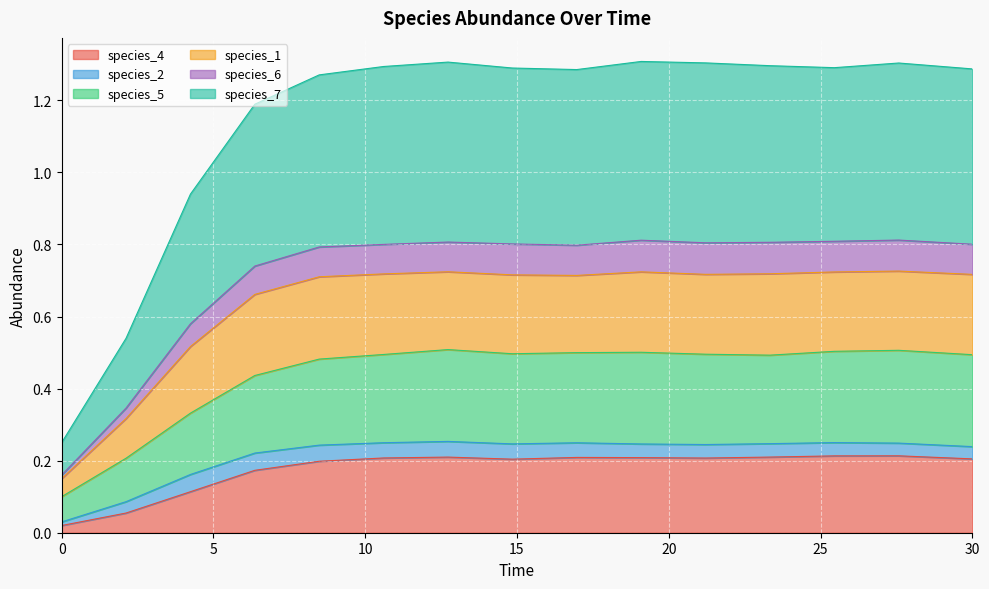

What are all the series names shown in the legend?

species_4, species_2, species_5, species_1, species_6, species_7